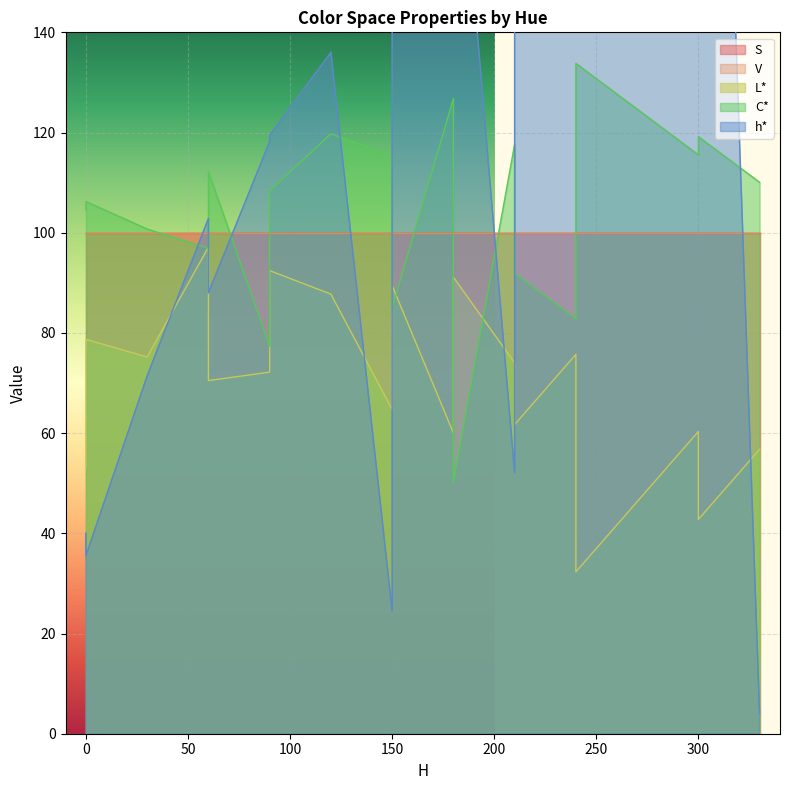

What is the maximum value shown in the chart?

353.1